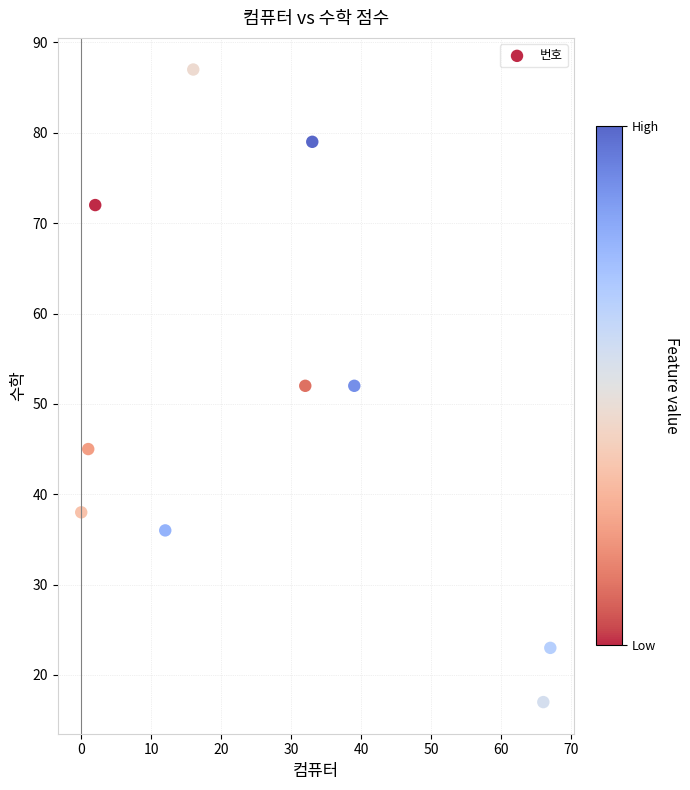

What is the average X value?

27